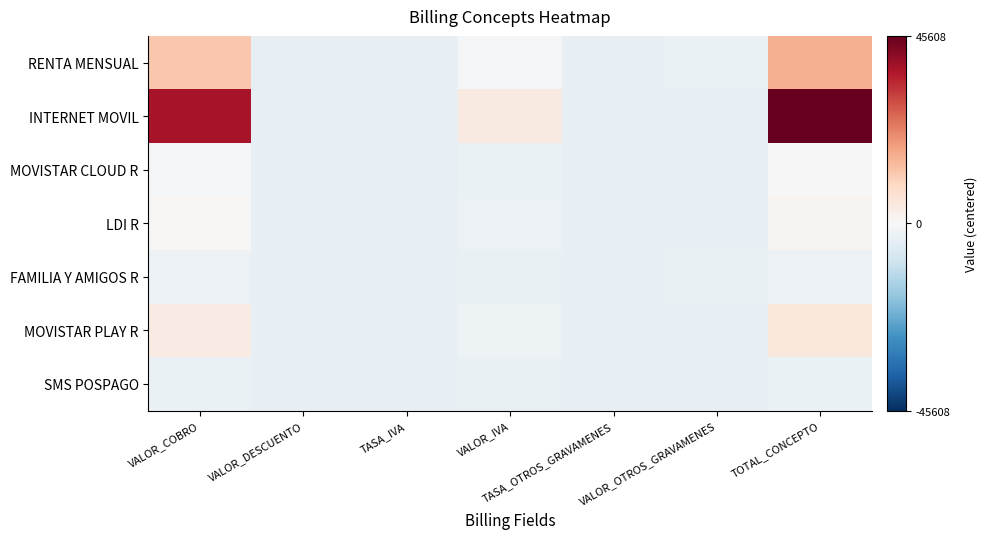

Reading right to left, extract all data points from this chart.

RENTA MENSUAL: TOTAL_CONCEPTO=16109.4	VALOR_OTROS_GRAVAMENES=-2949.6	TASA_OTROS_GRAVAMENES=-3586.6	VALOR_IVA=-547.6	TASA_IVA=-3571.6	VALOR_DESCUENTO=-3590.6	VALOR_COBRO=12425.4
INTERNET MOVIL: TOTAL_CONCEPTO=45608.4	VALOR_OTROS_GRAVAMENES=-3590.6	TASA_OTROS_GRAVAMENES=-3590.6	VALOR_IVA=4264.4	TASA_IVA=-3571.6	VALOR_DESCUENTO=-3590.6	VALOR_COBRO=37753.4
MOVISTAR CLOUD R: TOTAL_CONCEPTO=209.4	VALOR_OTROS_GRAVAMENES=-3590.6	TASA_OTROS_GRAVAMENES=-3590.6	VALOR_IVA=-2983.6	TASA_IVA=-3571.6	VALOR_DESCUENTO=-3590.6	VALOR_COBRO=-397.6
LDI R: TOTAL_CONCEPTO=1309.4	VALOR_OTROS_GRAVAMENES=-3590.6	TASA_OTROS_GRAVAMENES=-3590.6	VALOR_IVA=-2808.6	TASA_IVA=-3571.6	VALOR_DESCUENTO=-3590.6	VALOR_COBRO=527.4
FAMILIA Y AMIGOS R: TOTAL_CONCEPTO=-2590.6	VALOR_OTROS_GRAVAMENES=-3557.6	TASA_OTROS_GRAVAMENES=-3586.6	VALOR_IVA=-3436.6	TASA_IVA=-3571.6	VALOR_DESCUENTO=-3590.6	VALOR_COBRO=-2777.6
MOVISTAR PLAY R: TOTAL_CONCEPTO=5109.4	VALOR_OTROS_GRAVAMENES=-3590.6	TASA_OTROS_GRAVAMENES=-3590.6	VALOR_IVA=-2201.6	TASA_IVA=-3571.6	VALOR_DESCUENTO=-3590.6	VALOR_COBRO=3720.4
SMS POSPAGO: TOTAL_CONCEPTO=-2990.6	VALOR_OTROS_GRAVAMENES=-3590.6	TASA_OTROS_GRAVAMENES=-3590.6	VALOR_IVA=-3494.6	TASA_IVA=-3571.6	VALOR_DESCUENTO=-3590.6	VALOR_COBRO=-3086.6